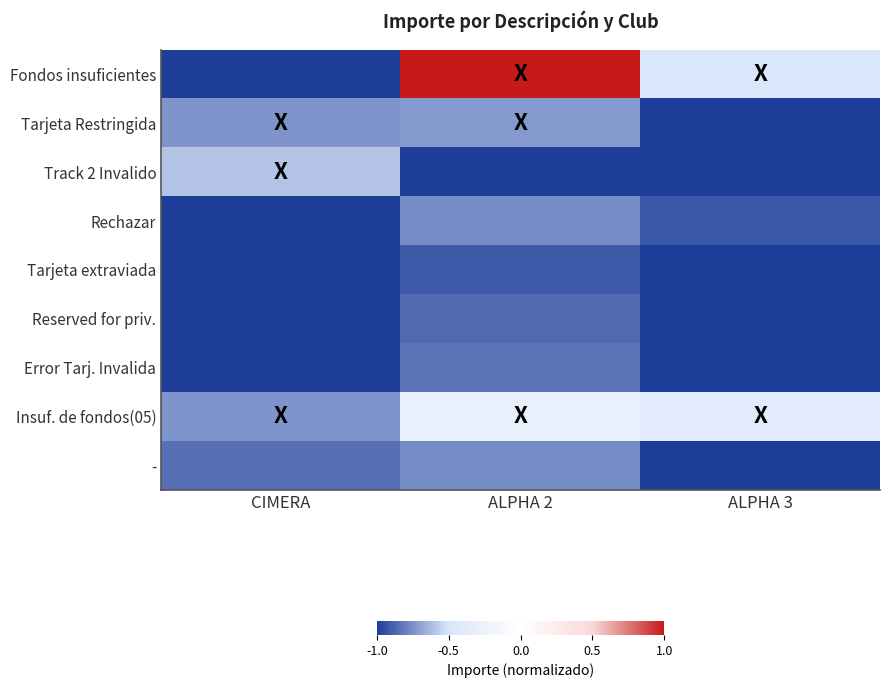

Rank the series at ALPHA 2 from lowest to highest value.

Track 2 Invalido, Tarjeta extraviada, Reserved for priv., Error Tarj. Invalida, -, Rechazar, Tarjeta Restringida, Insuf. de fondos(05), Fondos insuficientes